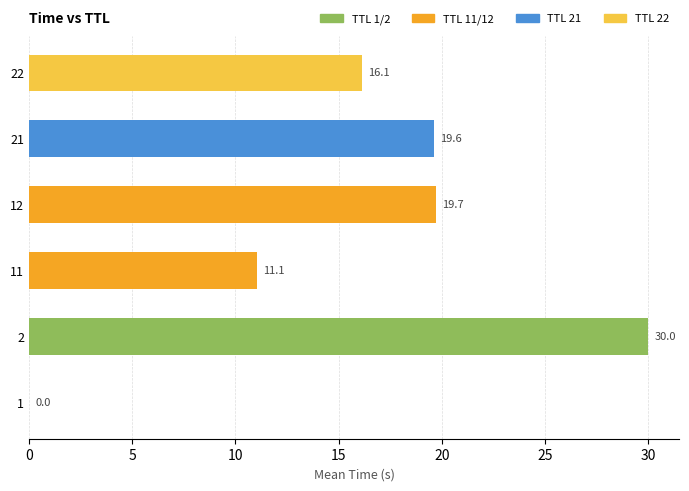

At which label is the value closest to 15?

22